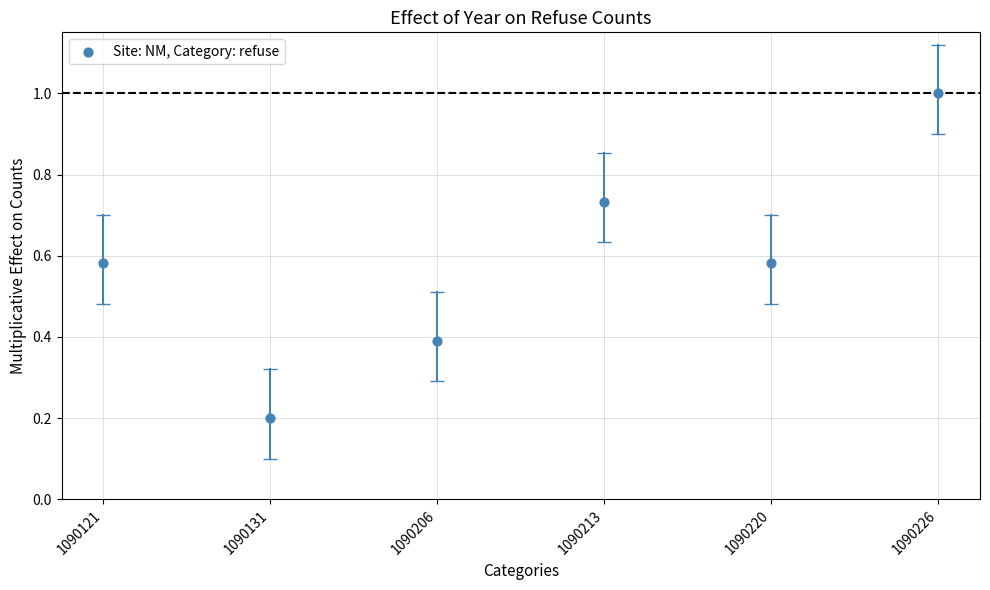

What is the range of Y values (max minus min)?

0.8